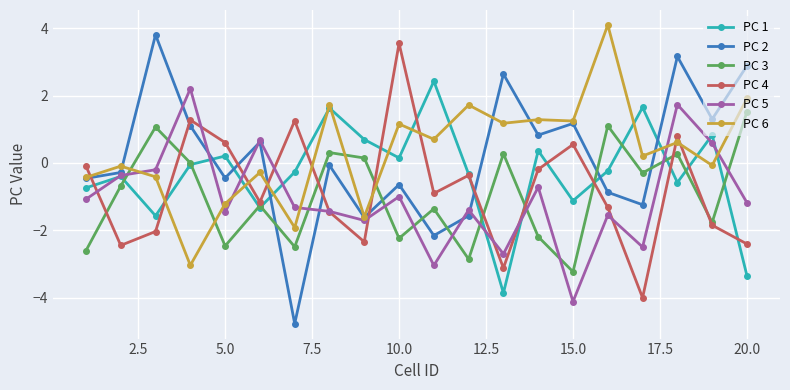

How many interior local peaks does the PC 1 series have?

7